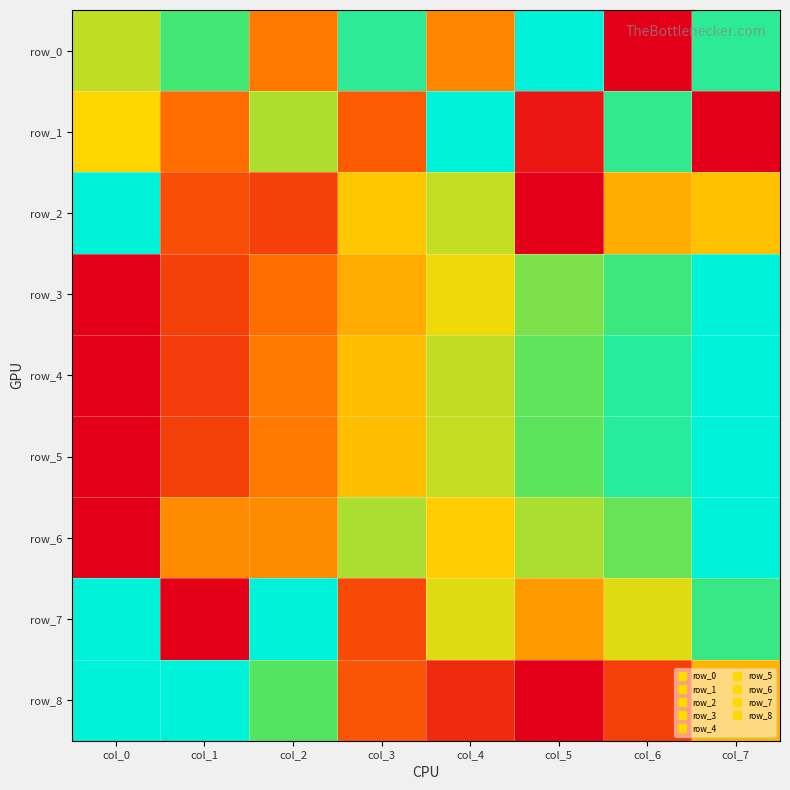

Which series has the largest total across all categories?

row_0